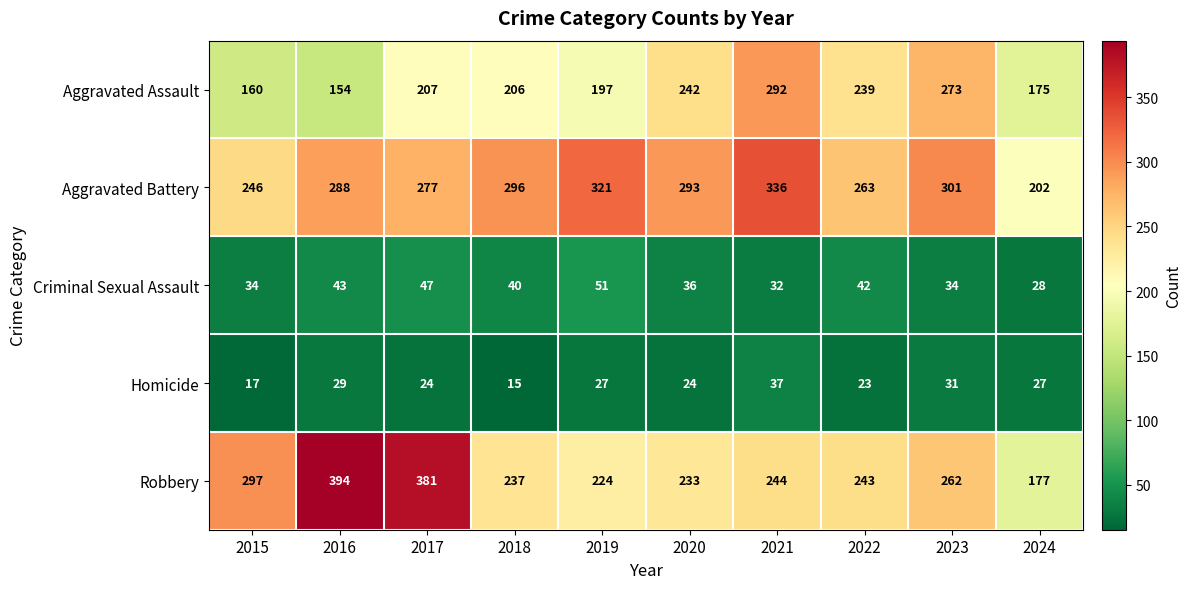

How many series are shown in this chart?

5